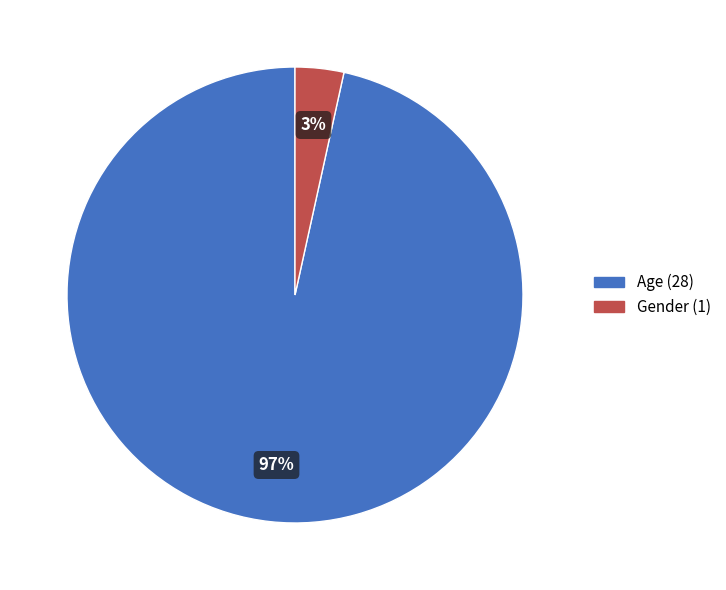

Which has a higher value, Age or Gender?

Age